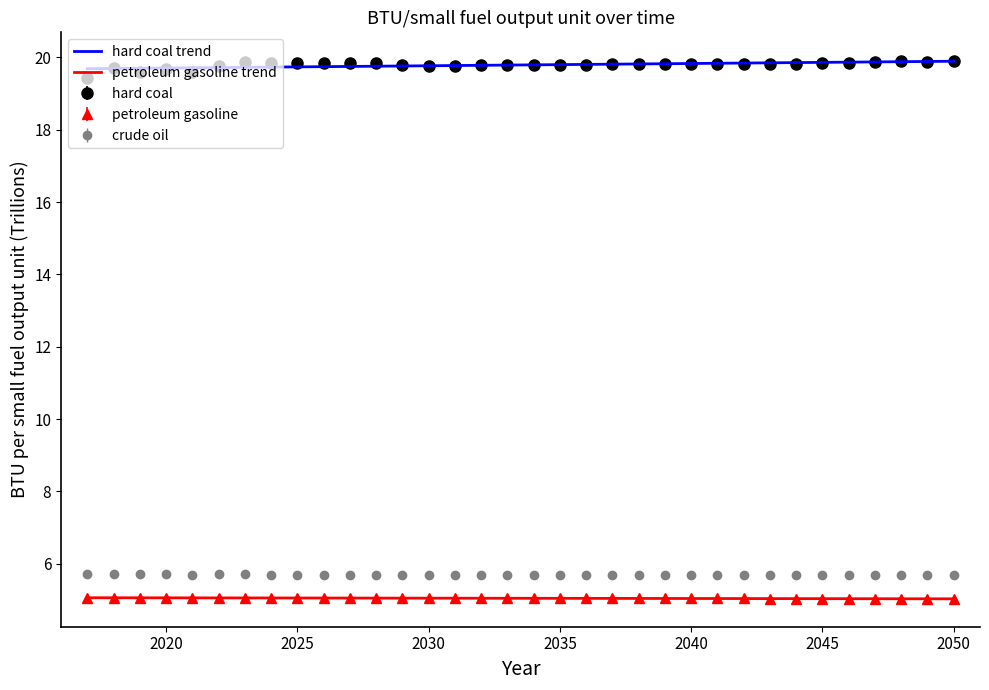

True or false: hard coal and crude oil intersect in this chart.

False